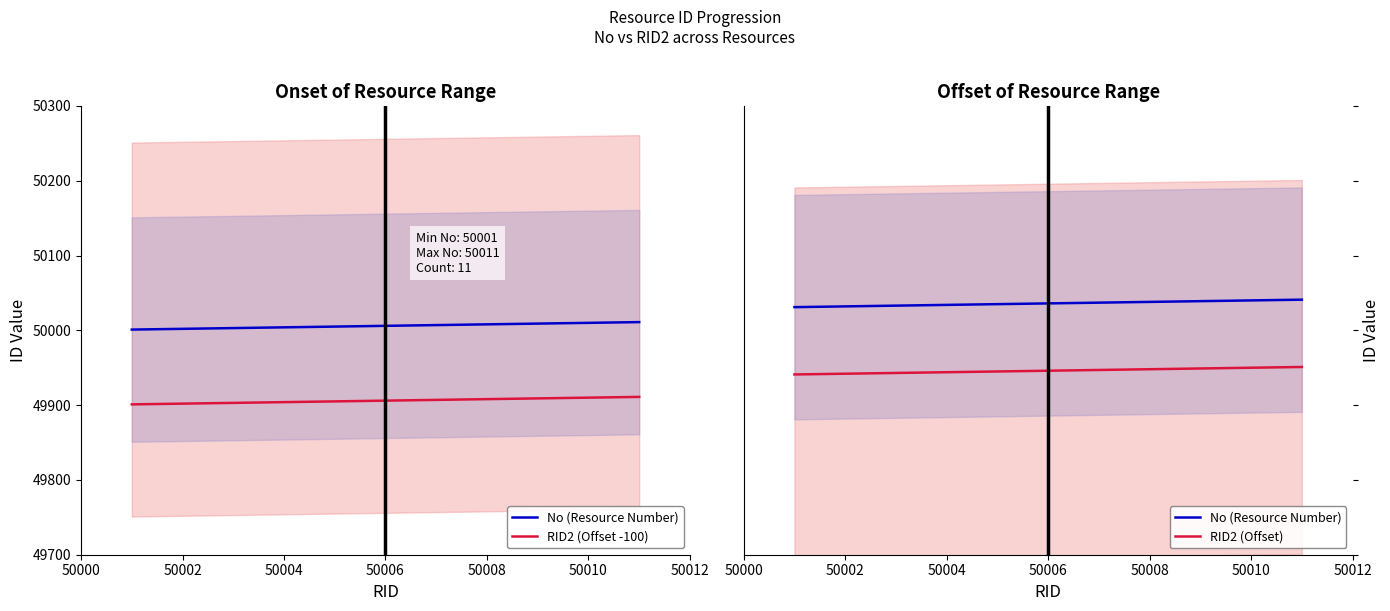

What is the difference between the RID2 (Offset -100) values at 50008 and 50002?

6